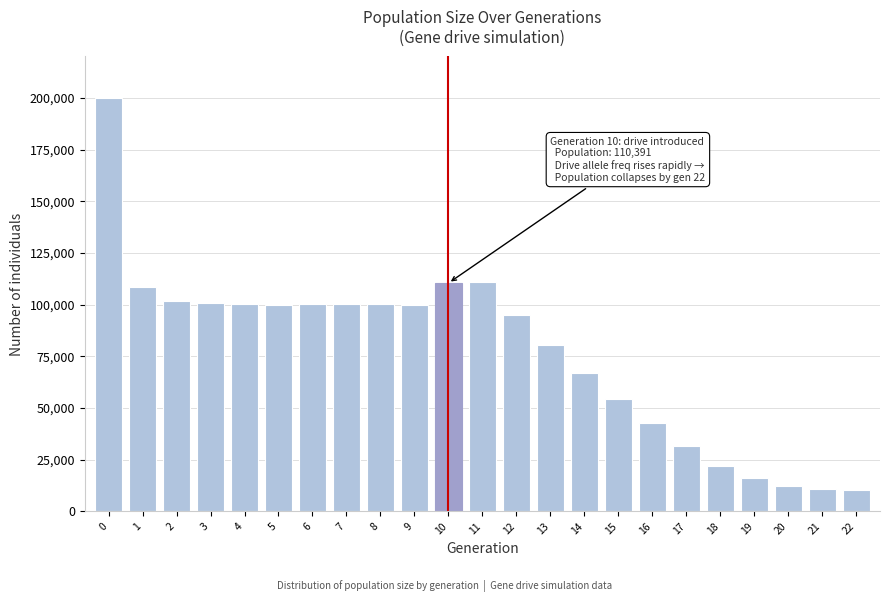

Is it true that the value at 16 is 42666?

True